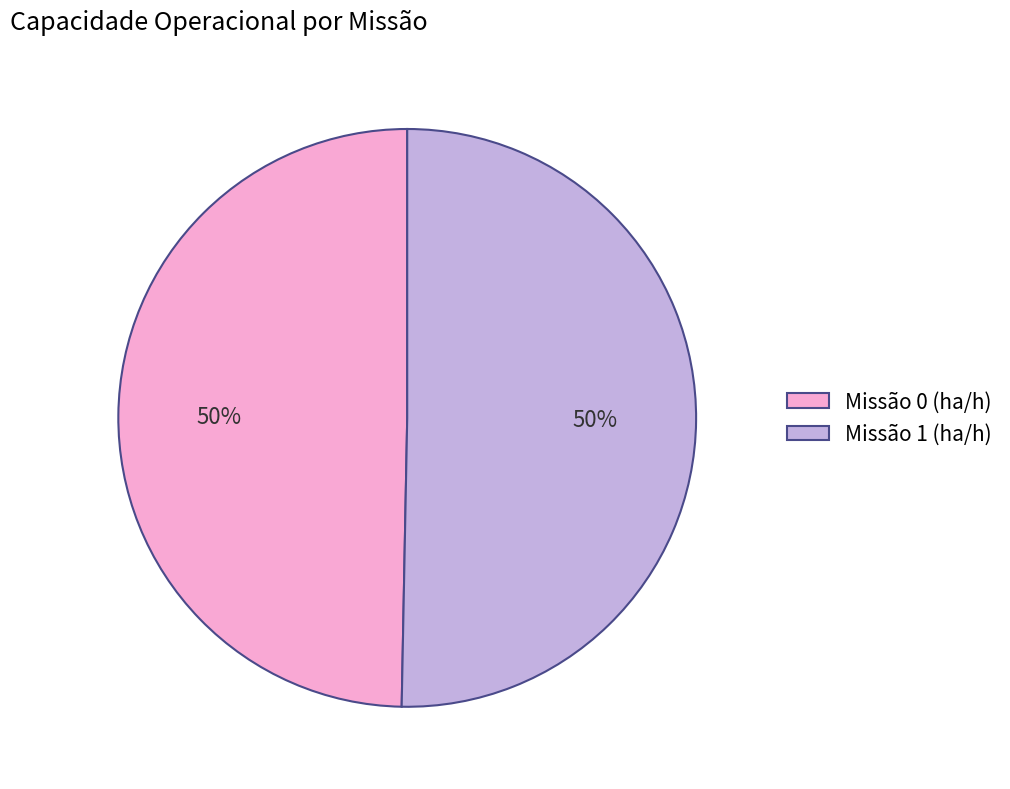

The Missão 1 (ha/h) slice represents 62% of the pie. True or false?

False